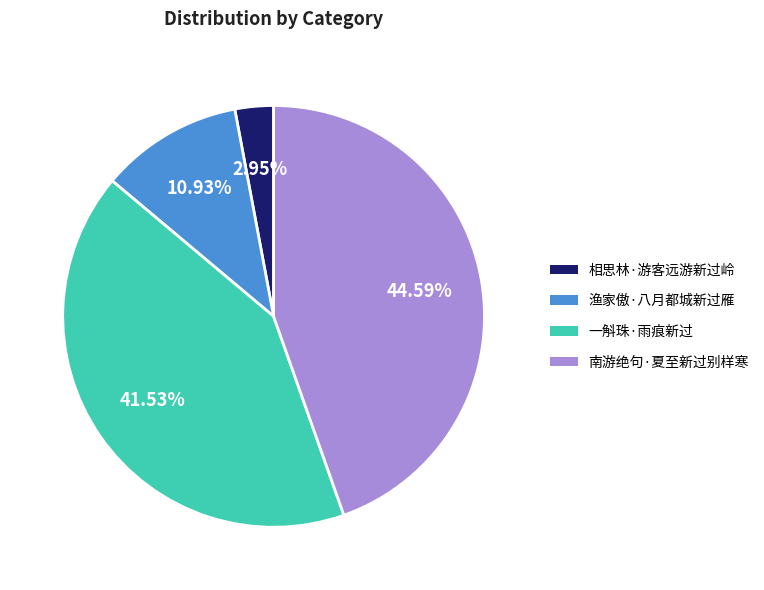

Combined, do 相思林·游客远游新过岭 and 一斛珠·雨痕新过 account for over 50%?

No